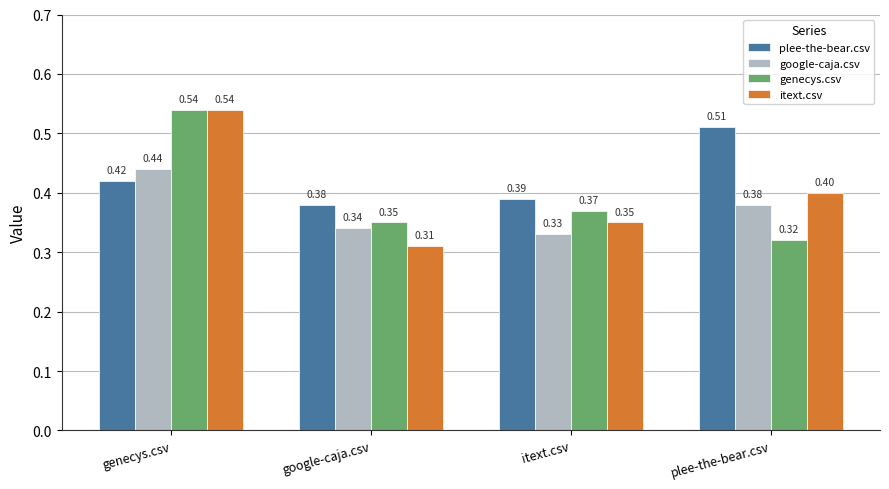

Which category has the highest value across all series?

genecys.csv